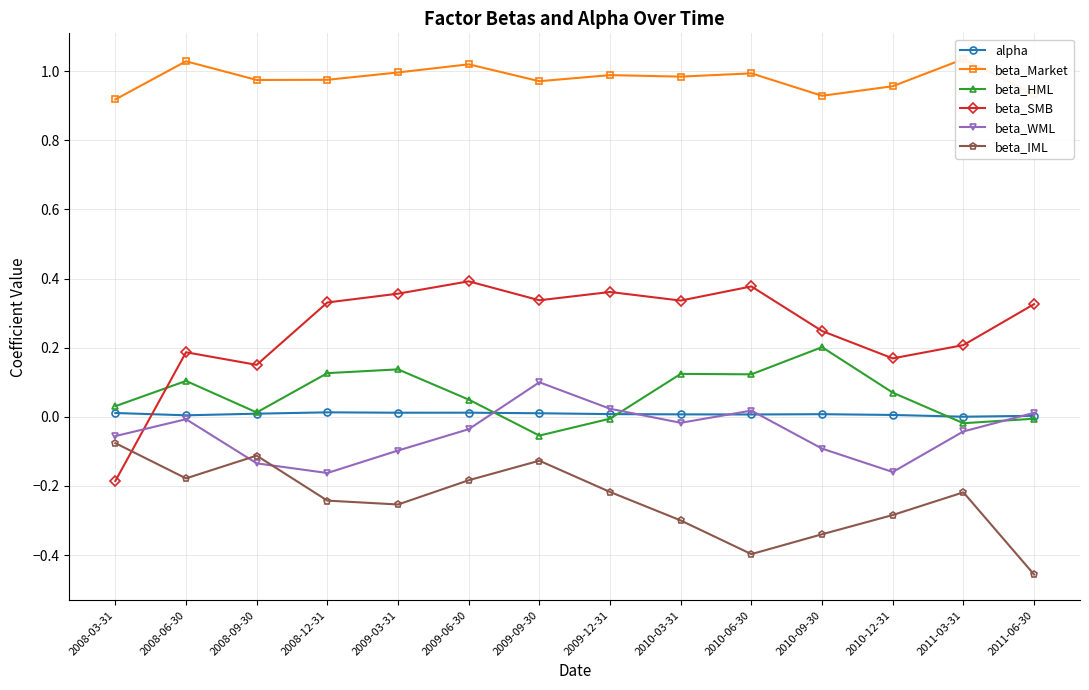

Which category has the lowest value across all series?

2011-06-30